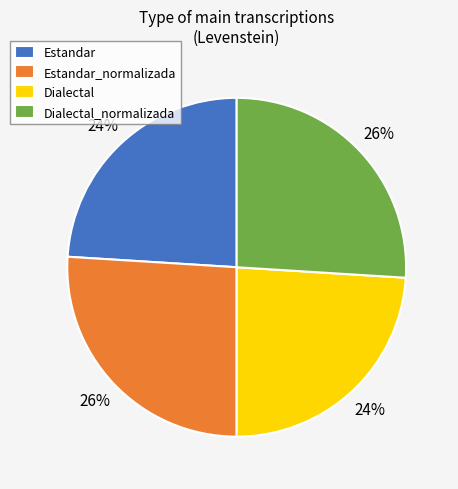

Is there a majority slice in this chart?

No